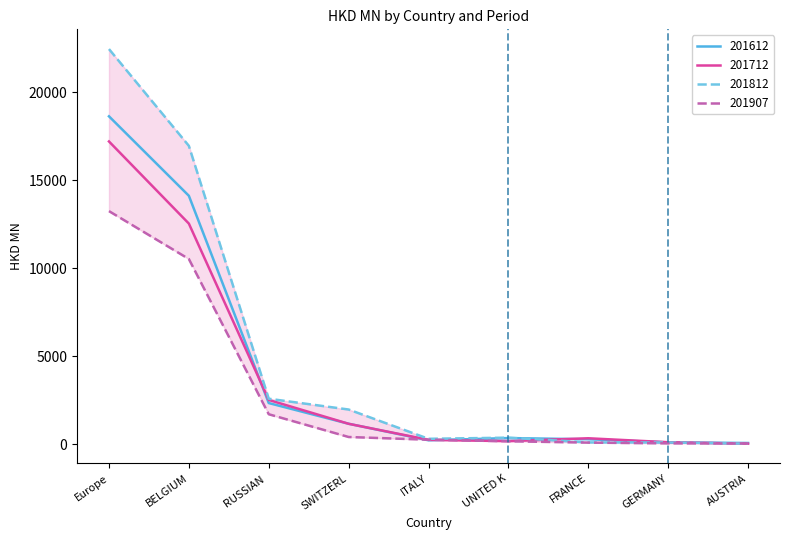

What is the difference between the maximum and minimum values in the 201907 series?

13202.9